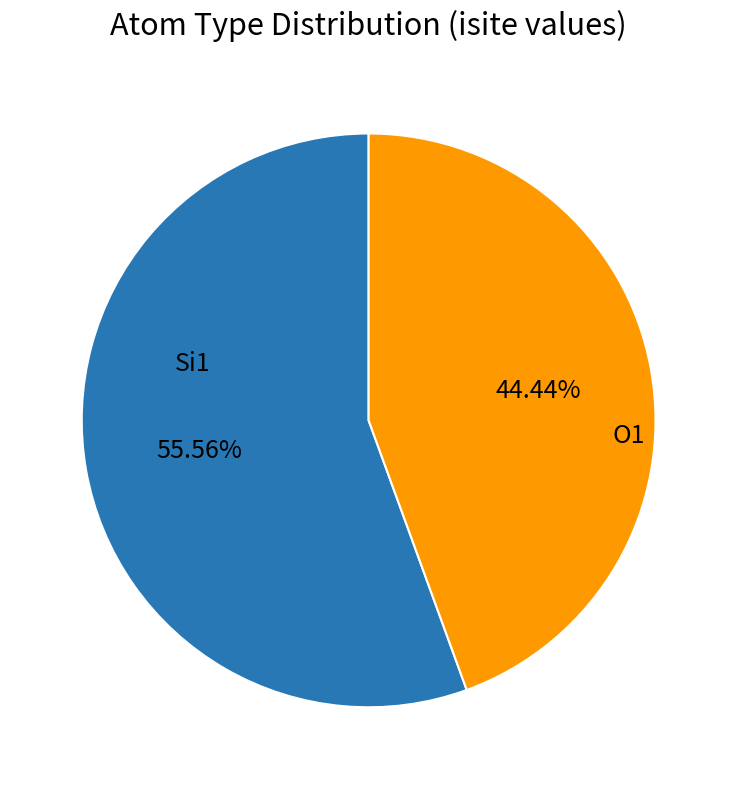

Does any single category account for the majority?

Yes